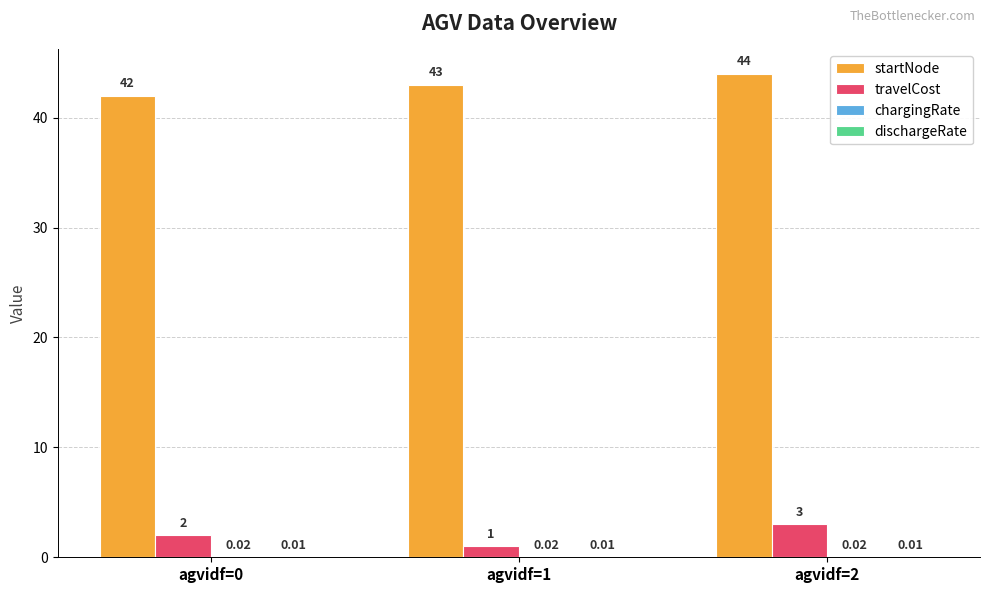

Which series has the largest total across all categories?

startNode